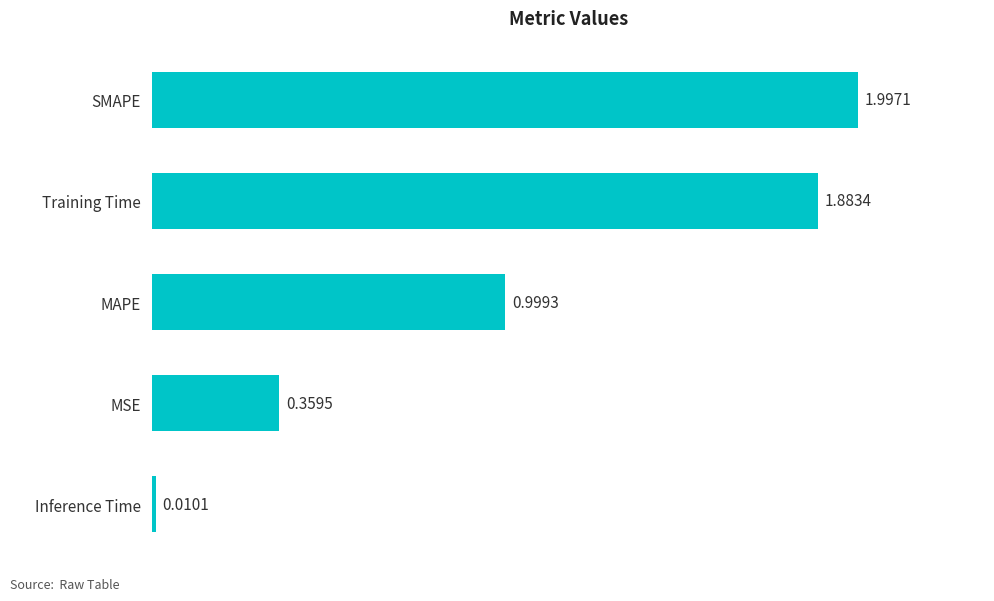

Rank the categories by value from highest to lowest.

SMAPE, Training Time, MAPE, MSE, Inference Time